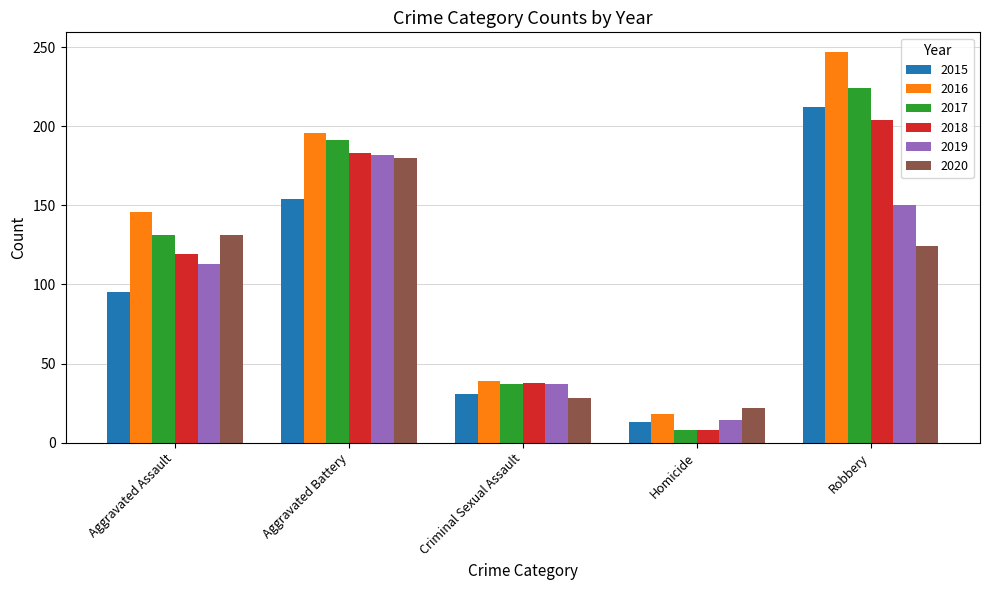

Read the 2017 value at Aggravated Assault, to the nearest 5.

130